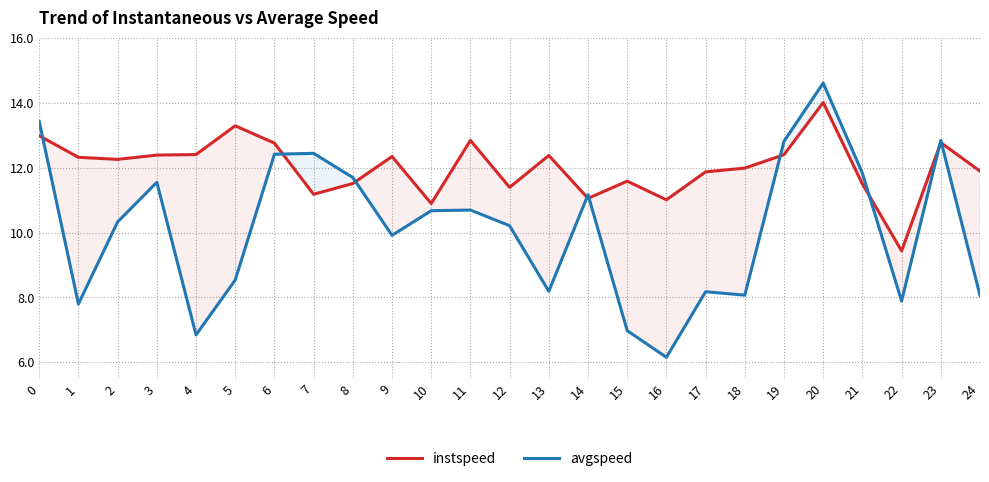

Between 22 and 5, which is larger?

5